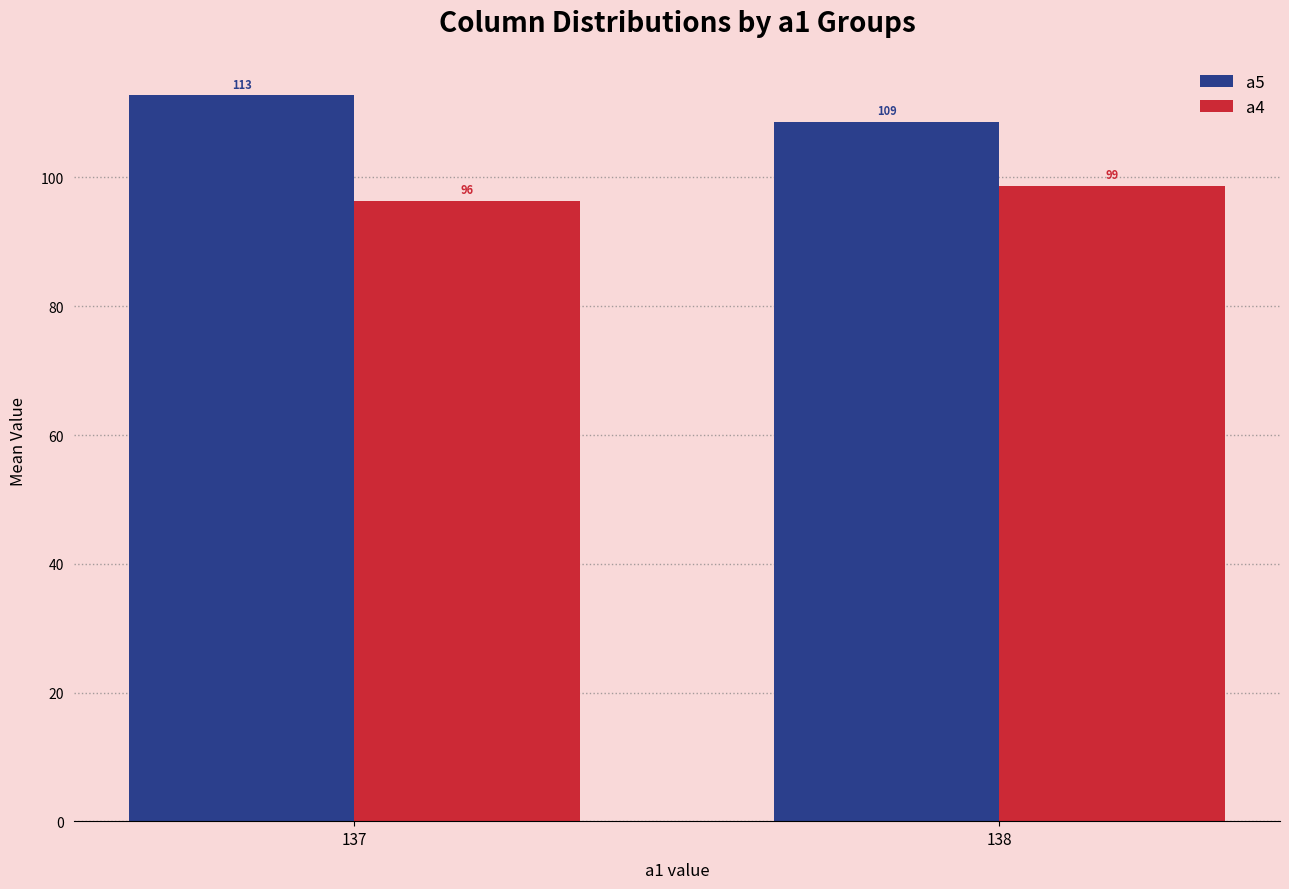

How many categories are shown in the chart?

2